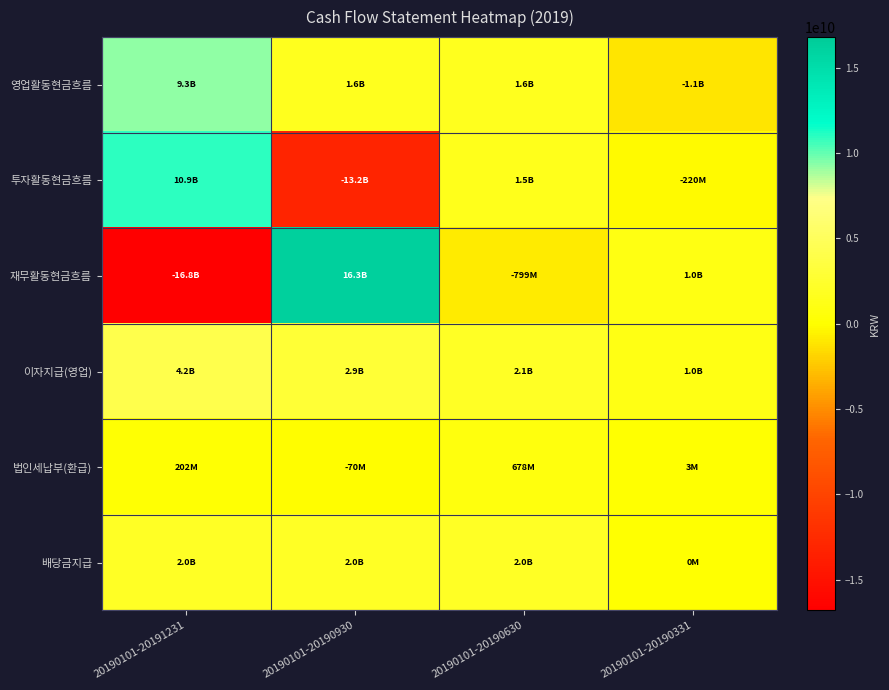

At which category is the sum across all series the highest?

20190101-20191231